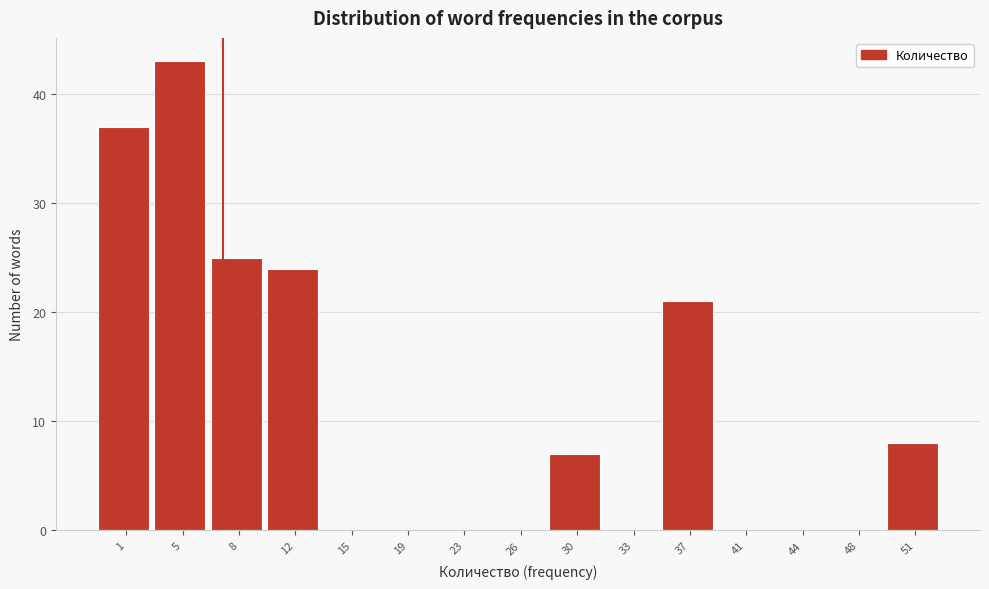

Reading left to right, list all the values displayed in this chart.

1=37	5=43	8=25	12=24	15=0	19=0	23=0	26=0	30=7	33=0	37=21	41=0	44=0	48=0	51=8